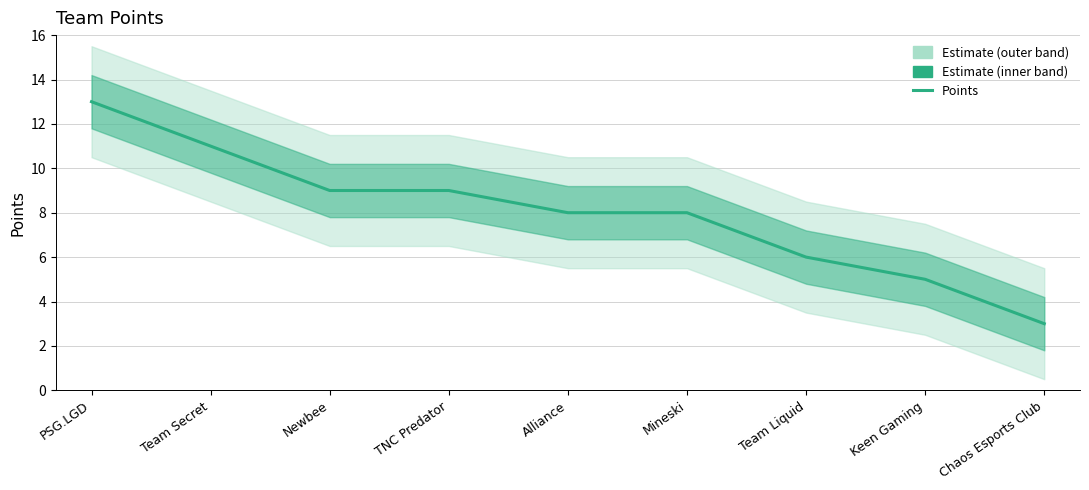

Reading left to right, what are all the values shown in this chart?

PSG.LGD=13	Team Secret=11	Newbee=9	TNC Predator=9	Alliance=8	Mineski=8	Team Liquid=6	Keen Gaming=5	Chaos Esports Club=3